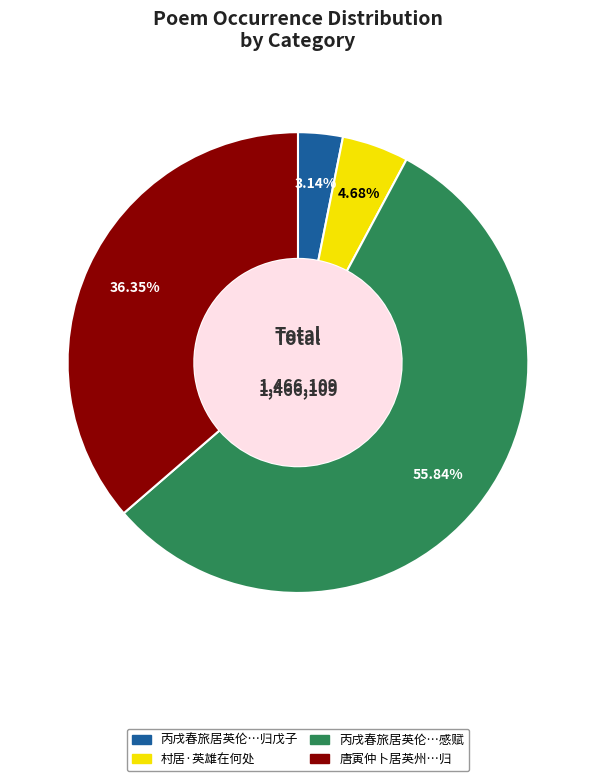

How many slices are in this pie chart?

4